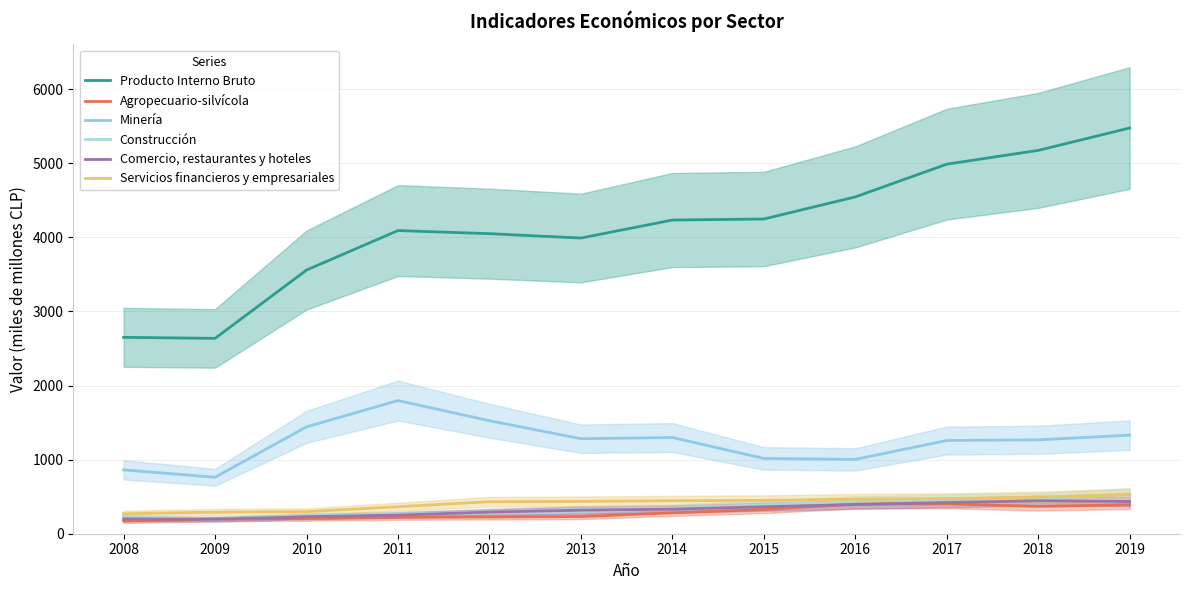

True or false: Comercio, restaurantes y hoteles has more than 0 interior local peaks.

True